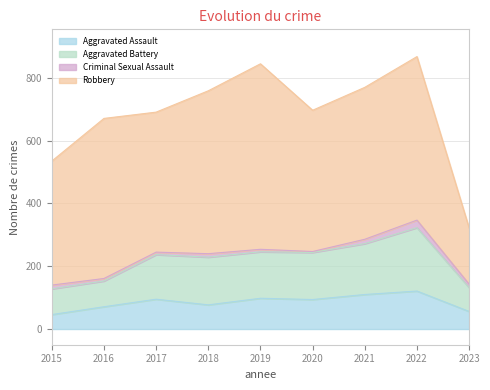

At which category does the chart reach its minimum across all series?

2015